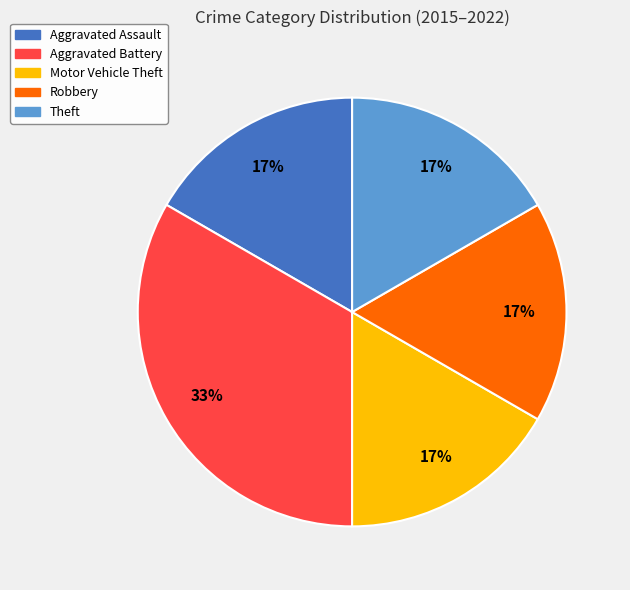

Approximately how many times larger is the value at Aggravated Assault compared to Theft?

1.0